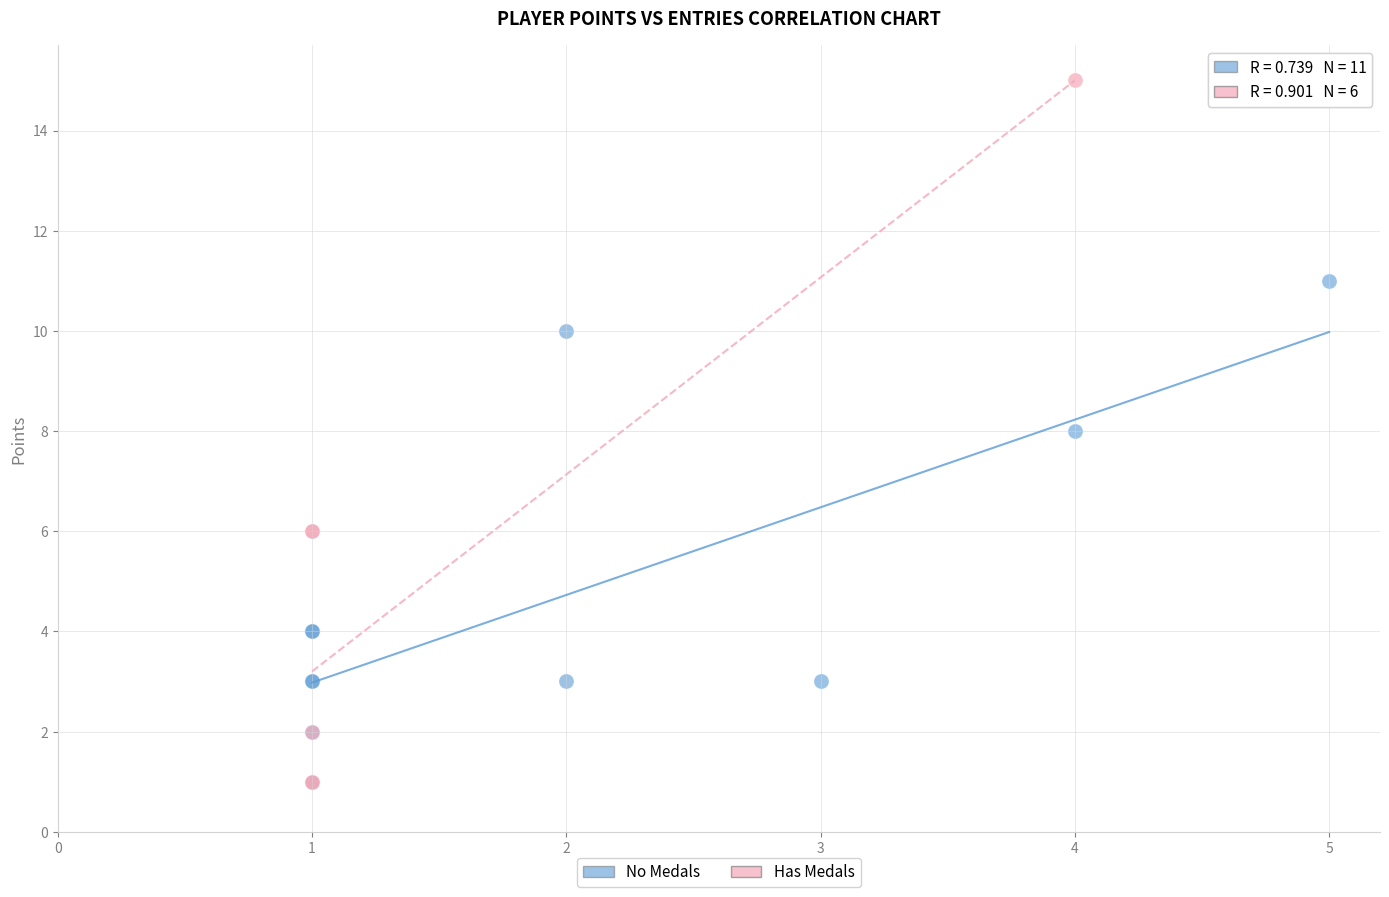

Which series has the largest Y range (max minus min)?

Has Medals